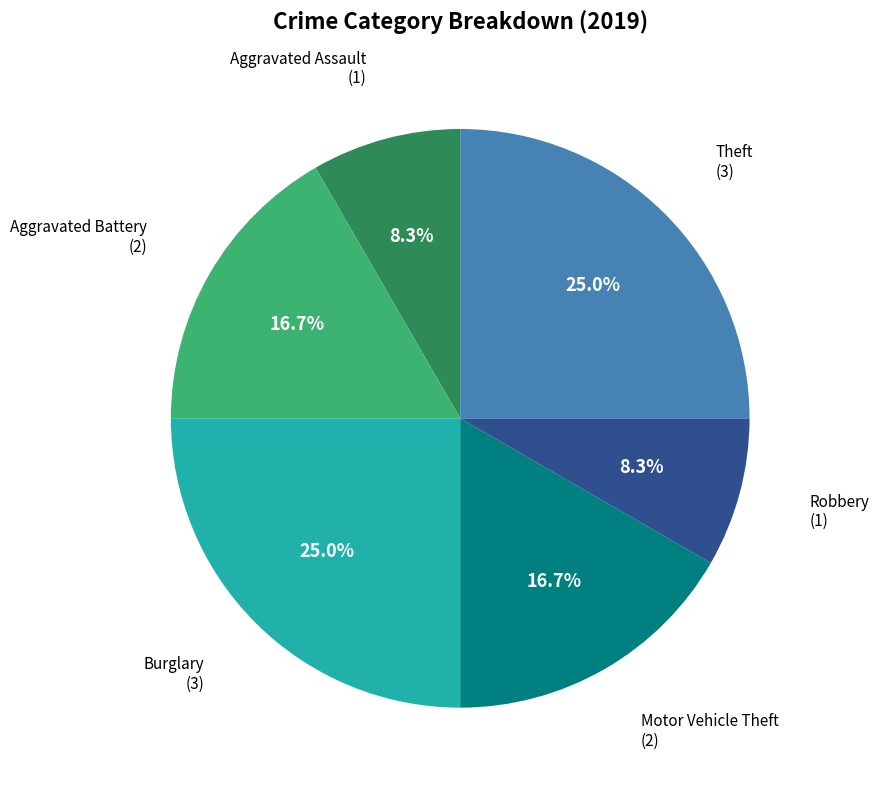

Is there a majority slice in this chart?

No